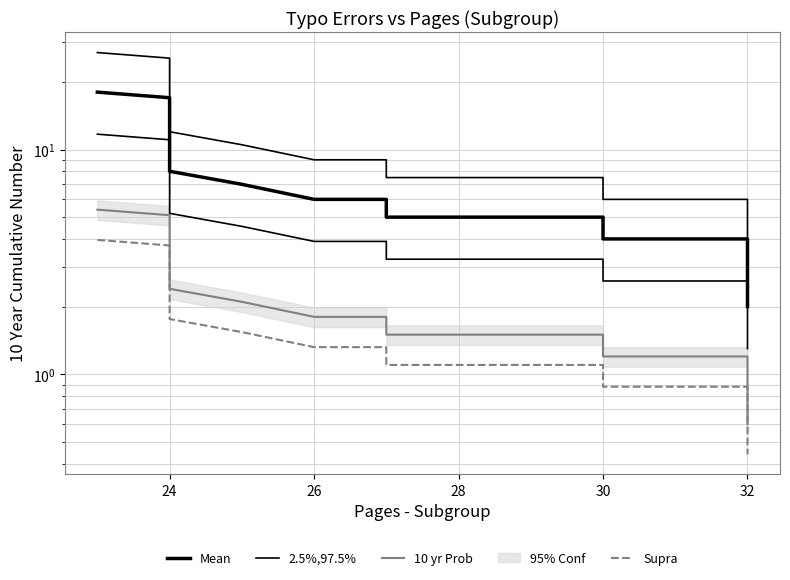

True or false: 2.5%,97.5% and 10 yr Prob intersect in this chart.

False